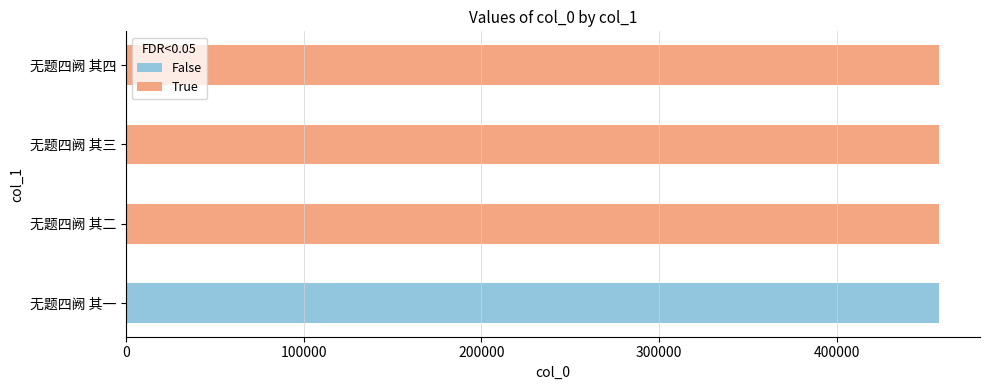

What is the sum of the values at 无题四阙 其三 and 无题四阙 其四?

914909